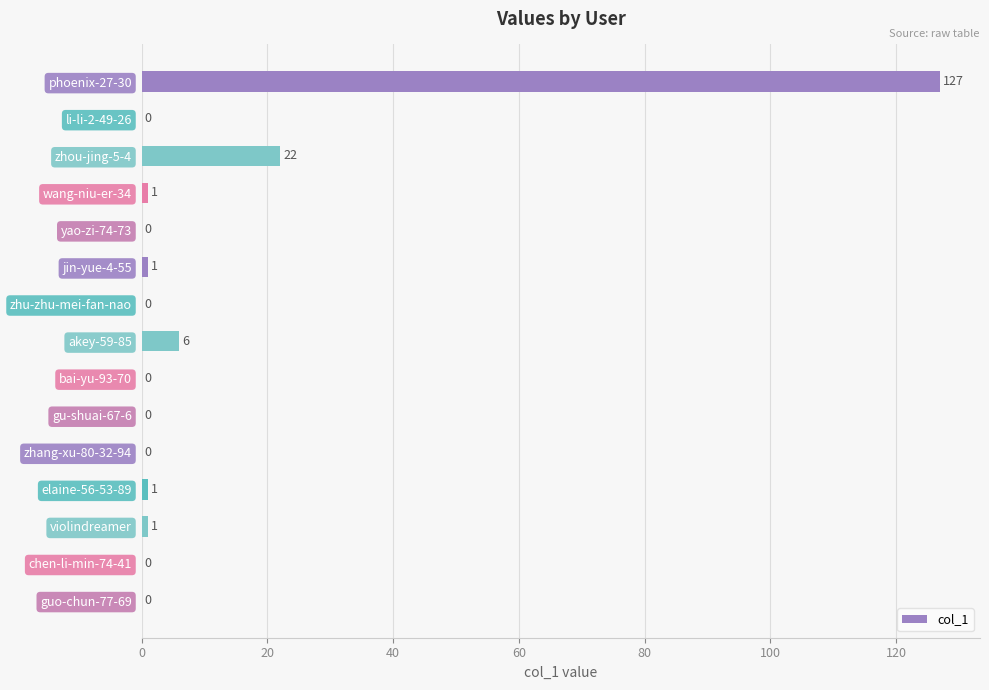

Which label corresponds to the largest value in the chart?

phoenix-27-30